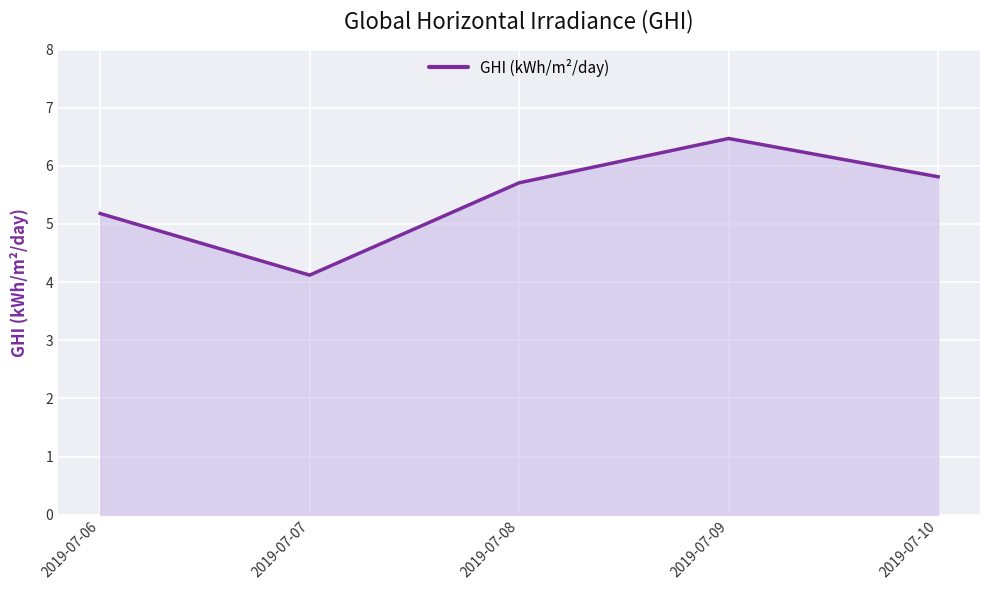

At which label does the data first exceed 5?

2019-07-06